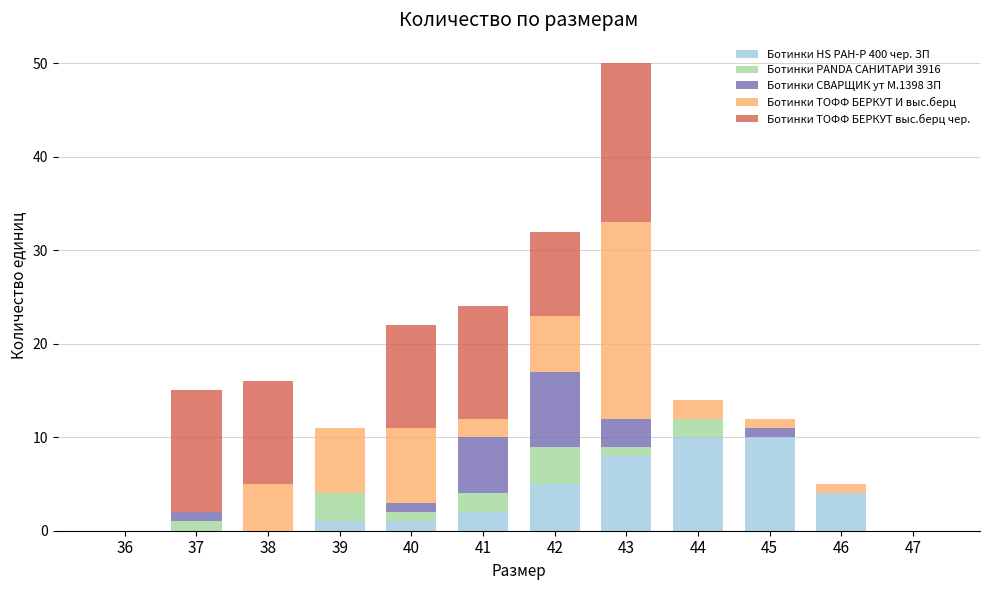

What is the total value across all series at 41?

24